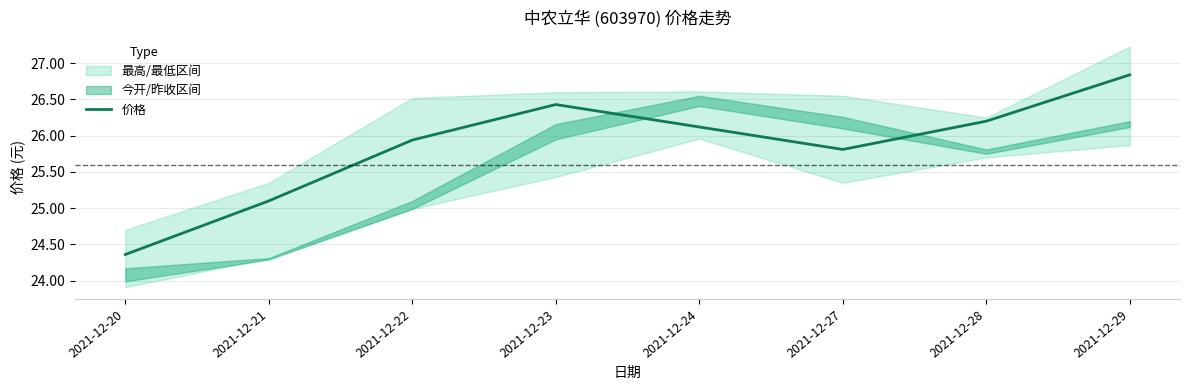

What is the sum of the values at 2021-12-27 and 2021-12-29?

52.6